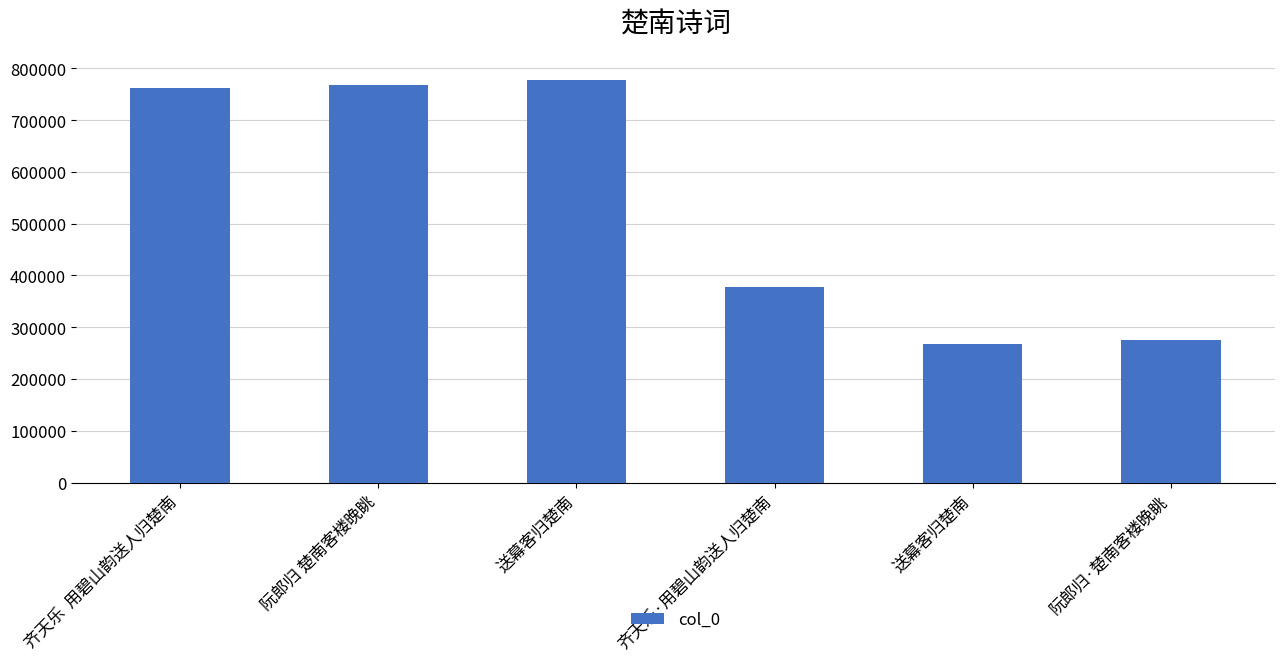

What is the value of the 1st bar from the left?

761367